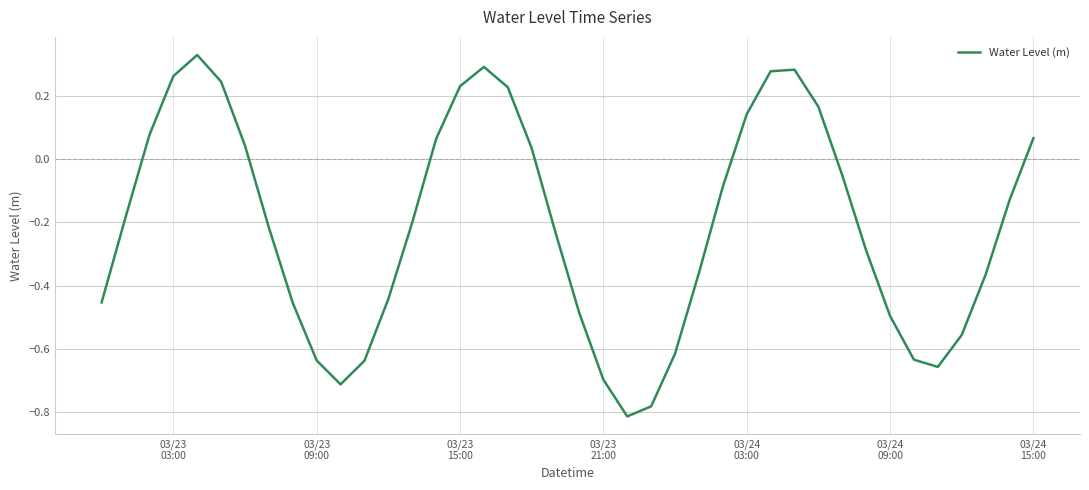

What is the difference between the maximum and minimum values?

1.1